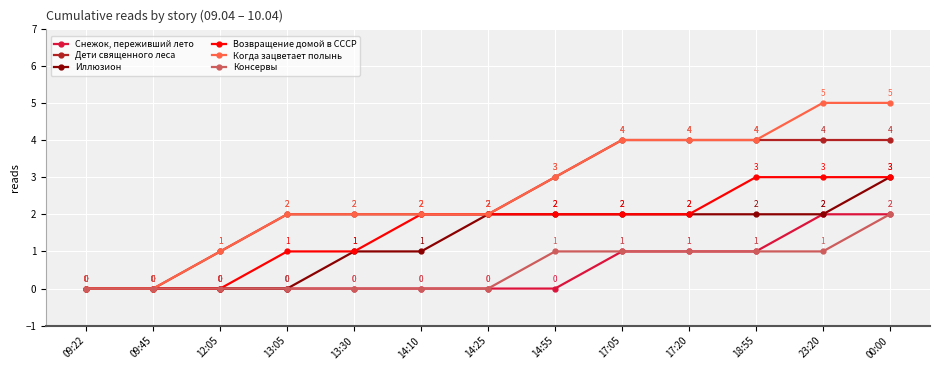

Reading left to right, transcribe all the data shown in this chart.

Снежок, переживший лето: 09:22=0	09:45=0	12:05=0	13:05=0	13:30=0	14:10=0	14:25=0	14:55=0	17:05=1	17:20=1	18:55=1	23:20=2	00:00=2
Дети священного леса: 09:22=0	09:45=0	12:05=1	13:05=2	13:30=2	14:10=2	14:25=2	14:55=3	17:05=4	17:20=4	18:55=4	23:20=4	00:00=4
Иллюзион: 09:22=0	09:45=0	12:05=0	13:05=0	13:30=1	14:10=1	14:25=2	14:55=2	17:05=2	17:20=2	18:55=2	23:20=2	00:00=3
Возвращение домой в СССР: 09:22=0	09:45=0	12:05=0	13:05=1	13:30=1	14:10=2	14:25=2	14:55=2	17:05=2	17:20=2	18:55=3	23:20=3	00:00=3
Когда зацветает полынь: 09:22=0	09:45=0	12:05=1	13:05=2	13:30=2	14:10=2	14:25=2	14:55=3	17:05=4	17:20=4	18:55=4	23:20=5	00:00=5
Консервы: 09:22=0	09:45=0	12:05=0	13:05=0	13:30=0	14:10=0	14:25=0	14:55=1	17:05=1	17:20=1	18:55=1	23:20=1	00:00=2